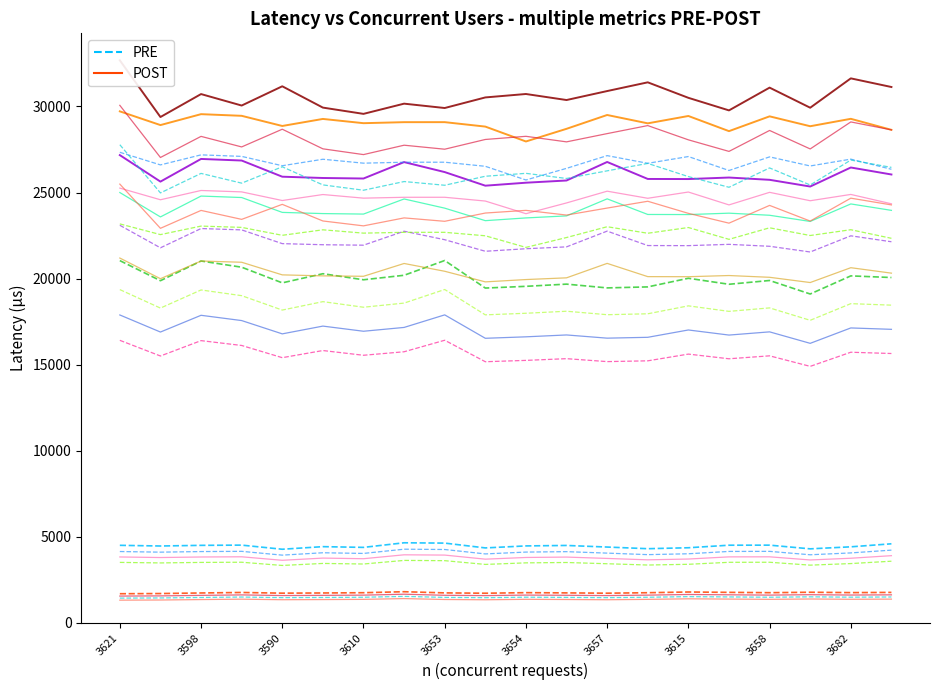

Is it true that 99th equals 23747.0 at 3610?

True